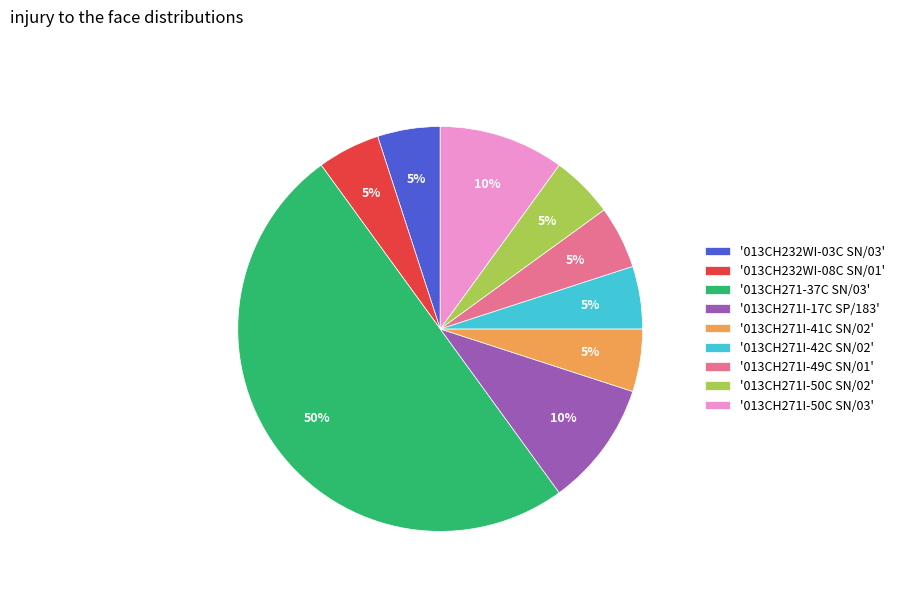

Approximately how many times larger is the value at '013CH271I-41C SN/02' compared to '013CH271I-42C SN/02'?

1.0